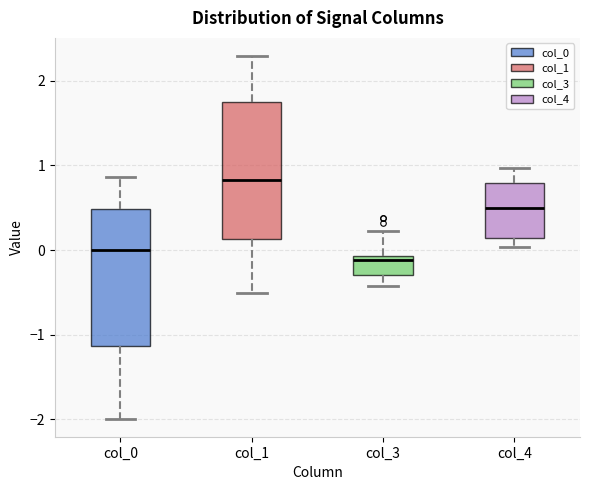

Where is the lower edge of the box for col_3 on the y-axis? The values are not printed on the chart, so give them approximately, as read against the axis.

-0.3